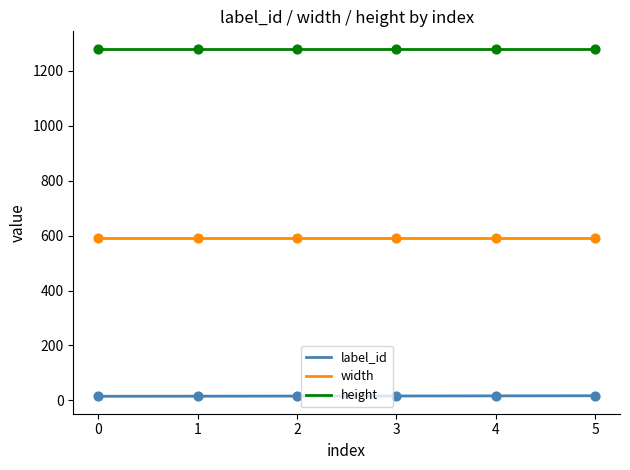

Which series has the largest total across all categories?

height